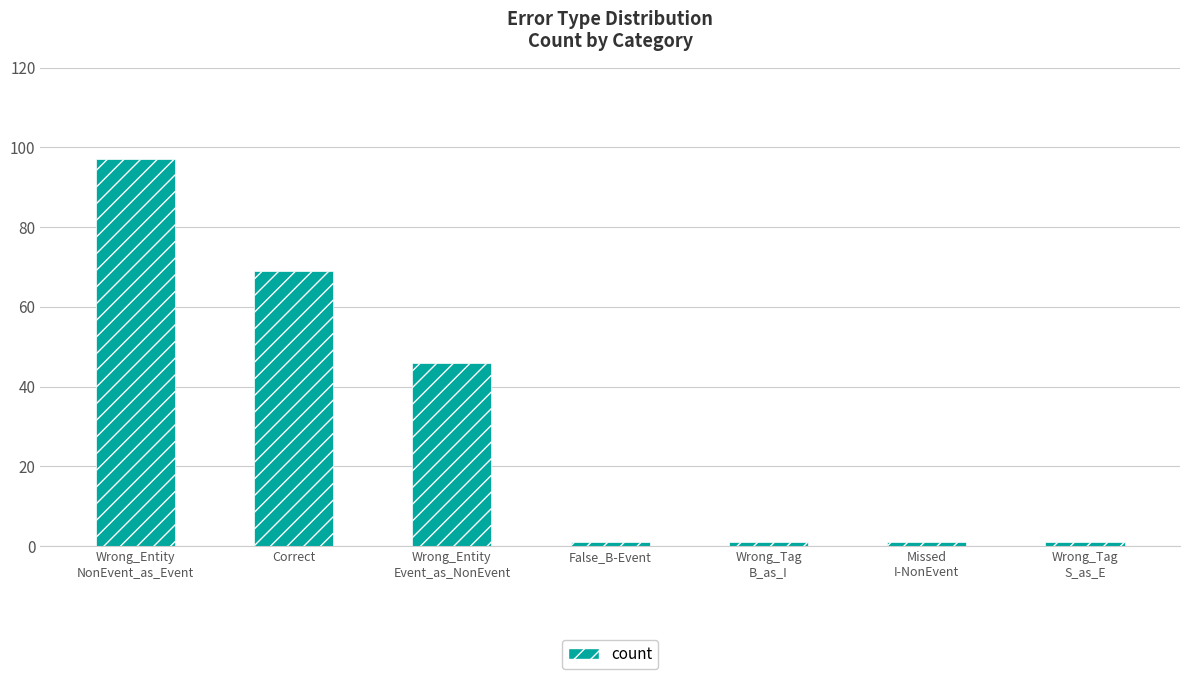

What is the difference between the maximum and minimum values?

96